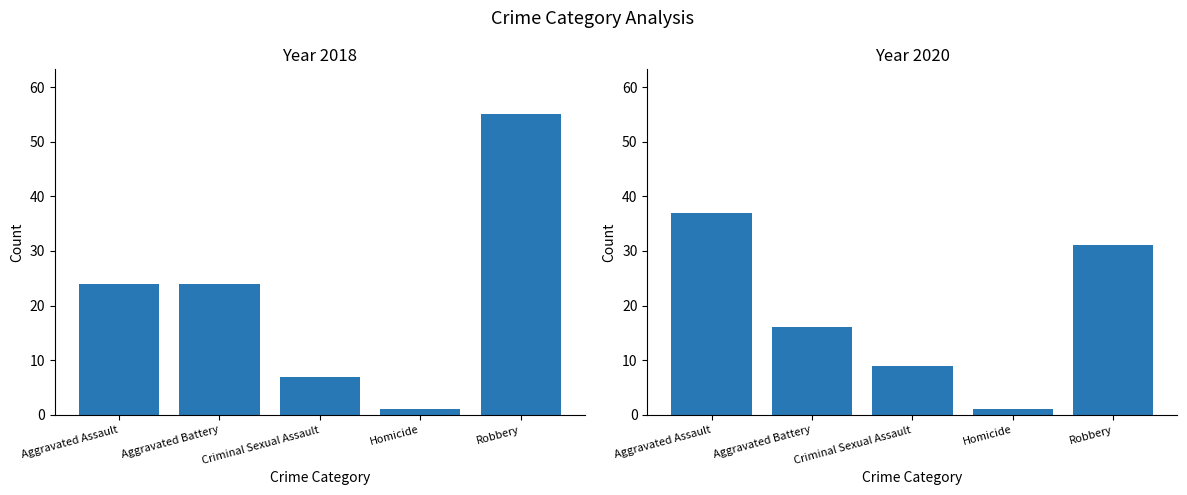

What is the average value of the 2020 series?

19